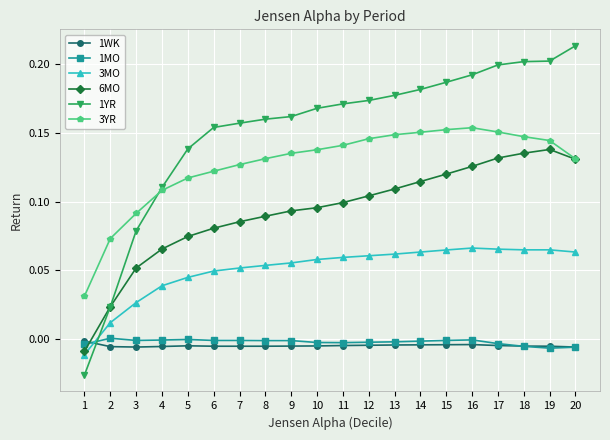

The value of 3YR at 6 is 0.1. True or false?

True